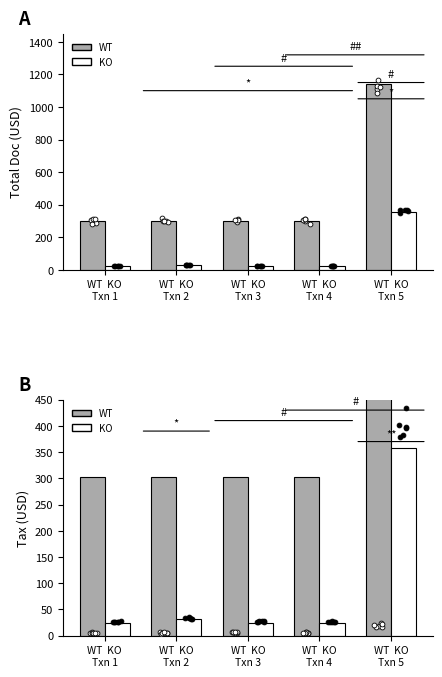

At how many categories does at least one series exceed 761?

1